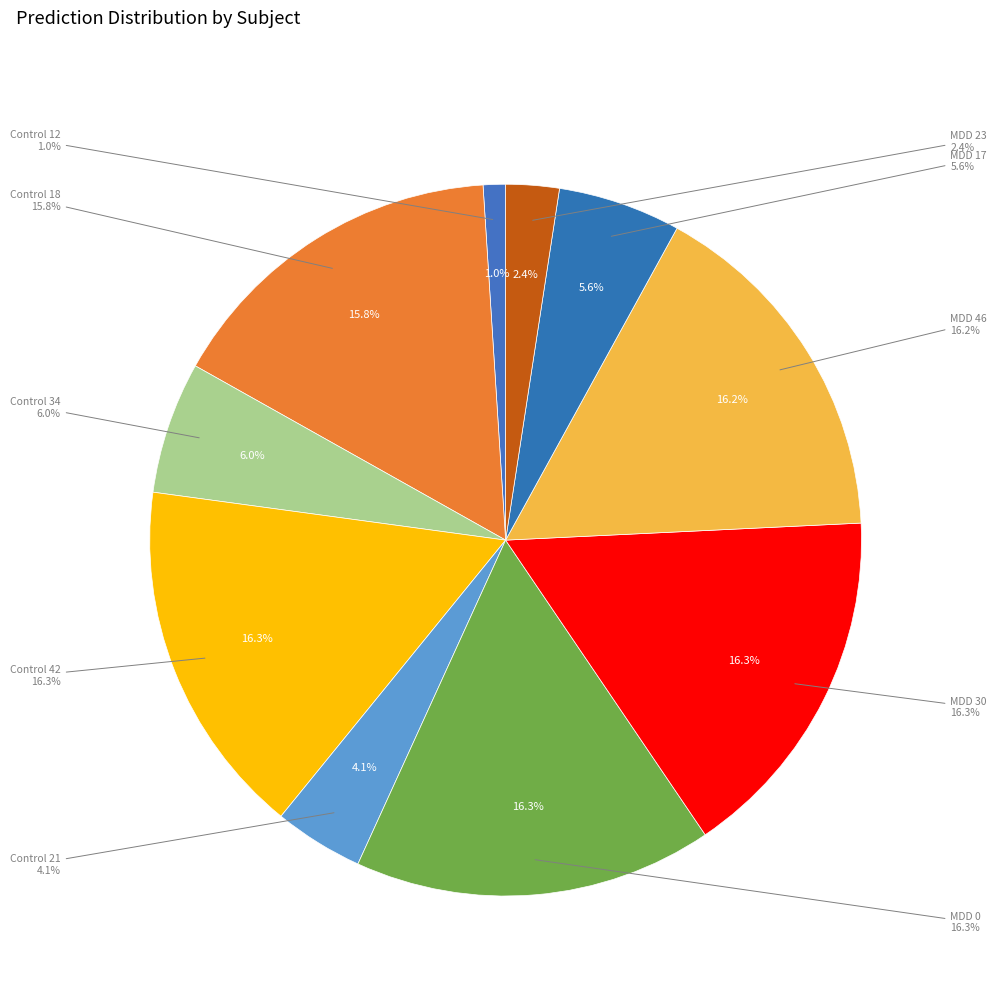

How much of the chart is everything except Control 34?

94.0%